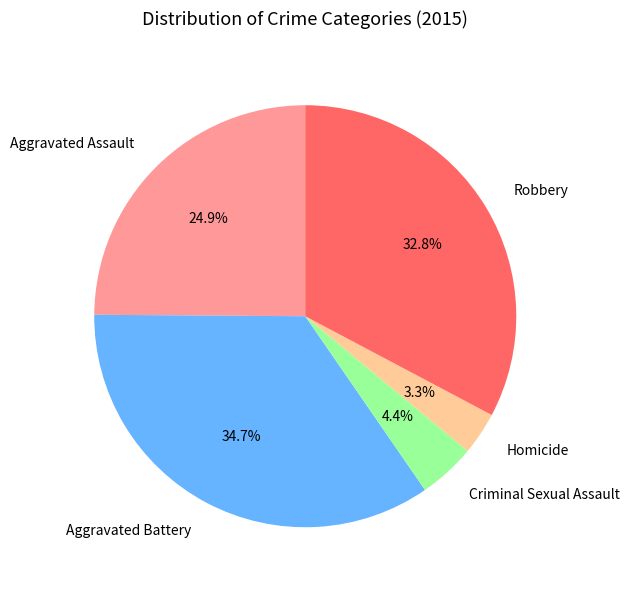

True or false: Homicide accounts for 3% of the total.

True